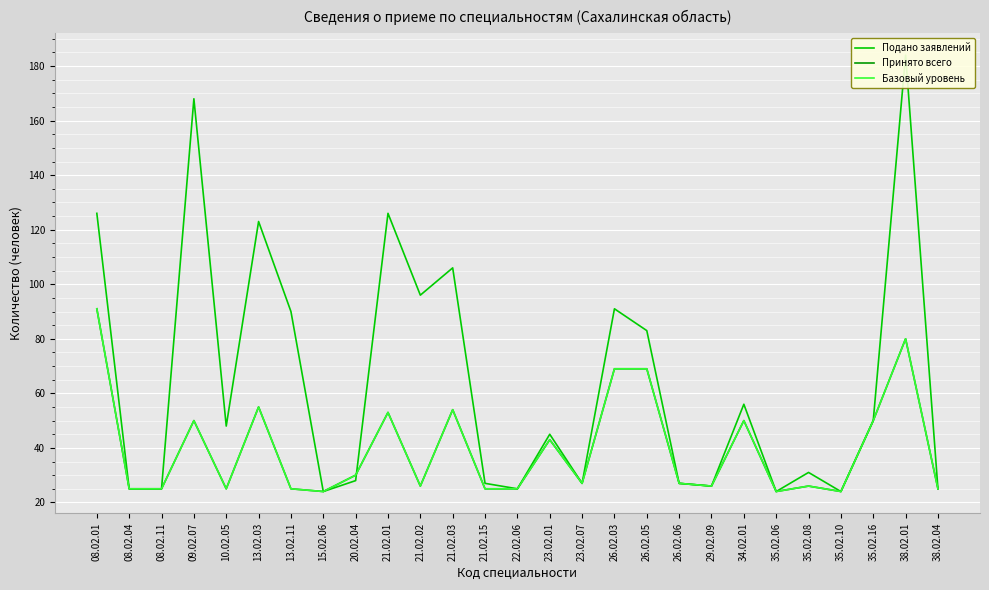

How many lines are shown in the chart?

3